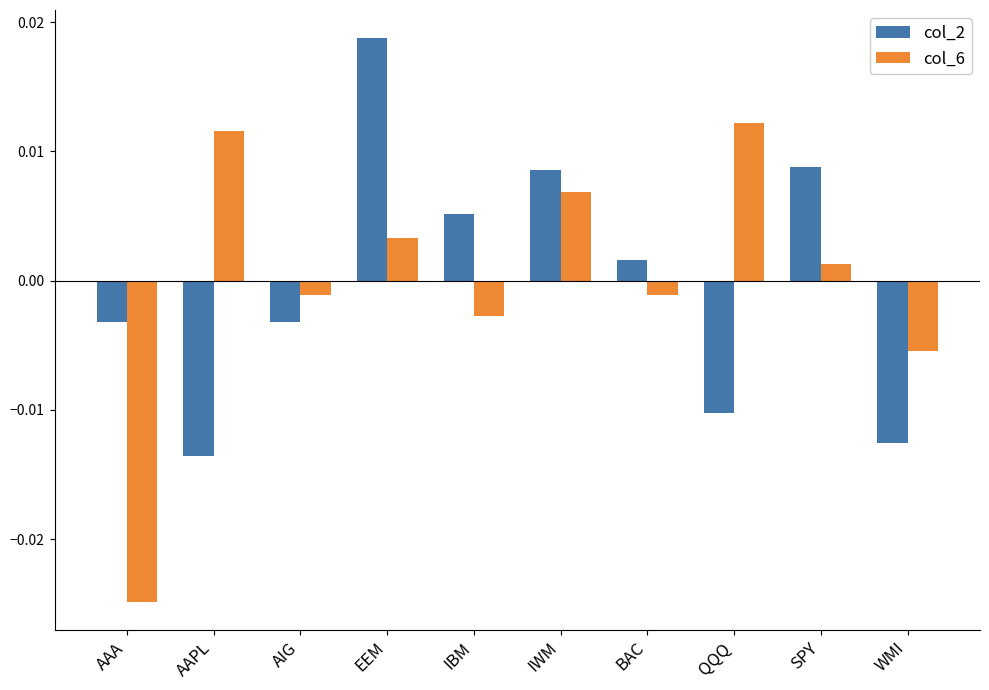

At which category is the sum across all series the highest?

EEM